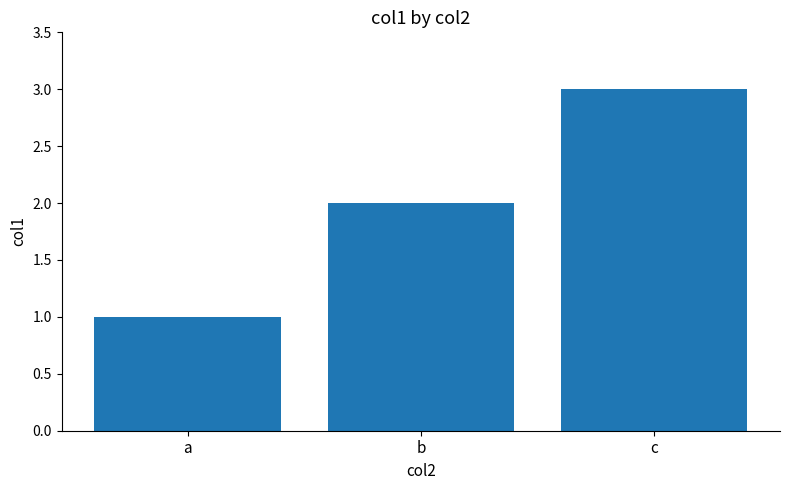

Which label corresponds to the largest value in the chart?

c